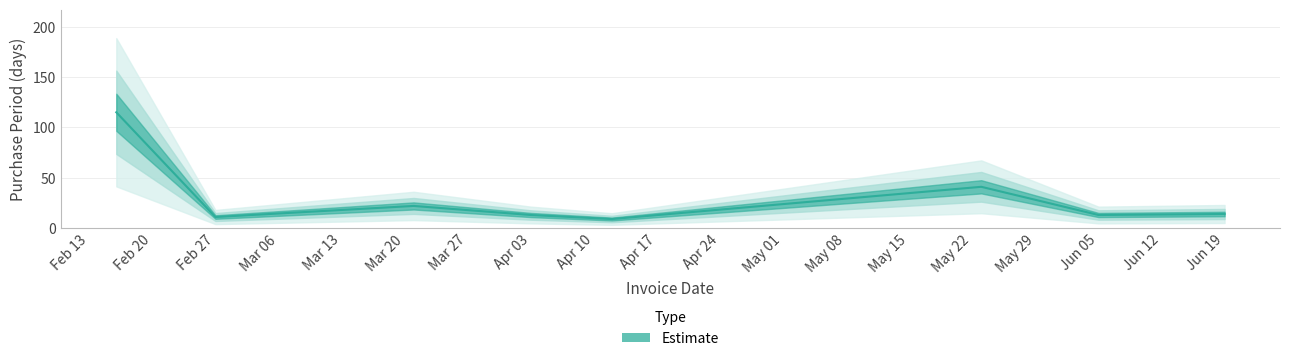

What is the difference between the values at 2017-04-03 and 2017-04-12?

4